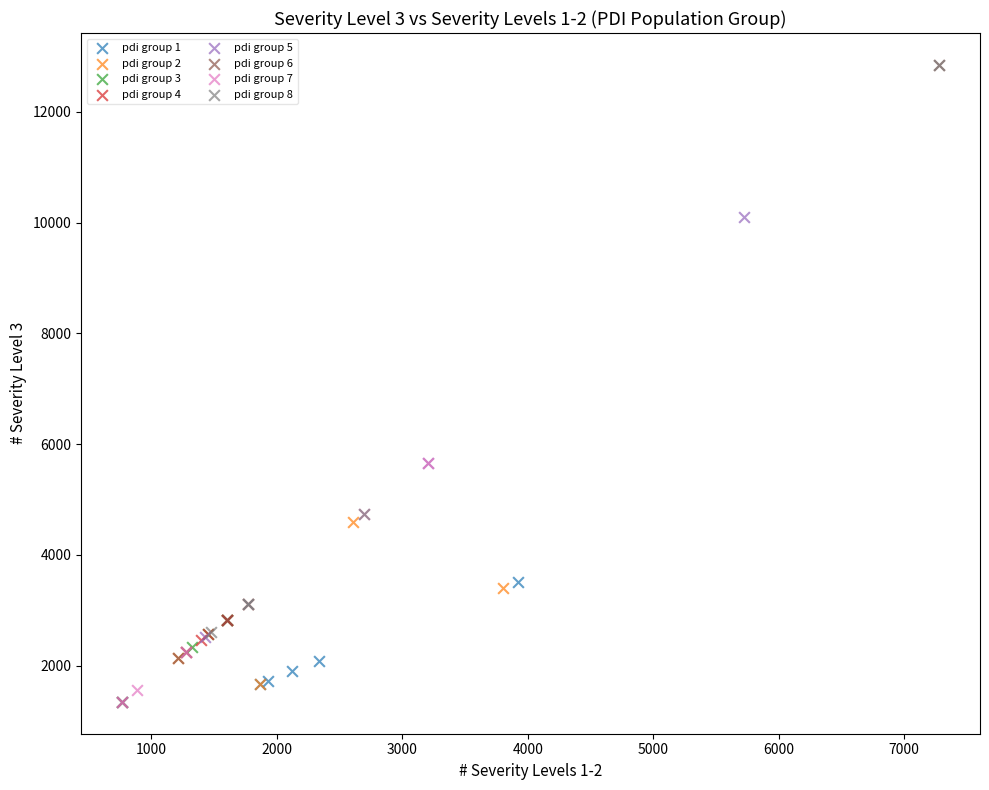

Which series has the widest spread of Y values?

pdi group 6